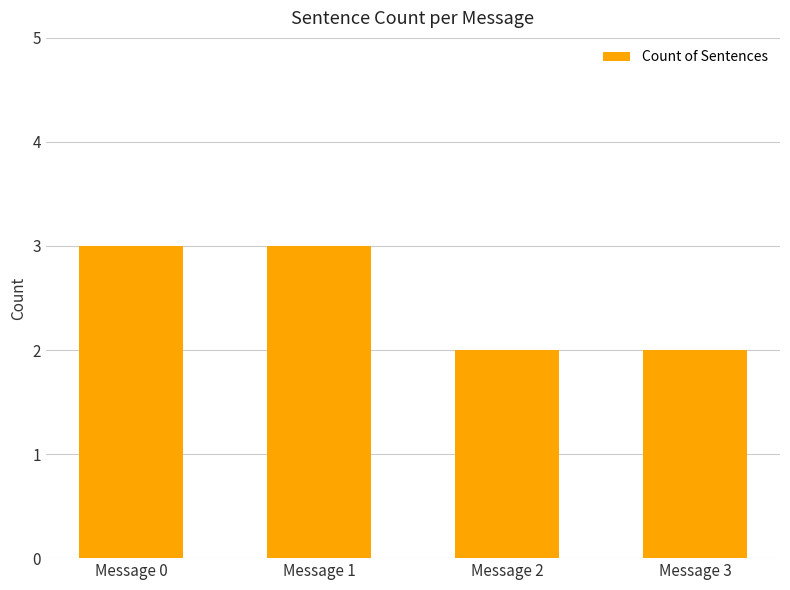

Is it true that the value at Message 2 is 2?

True